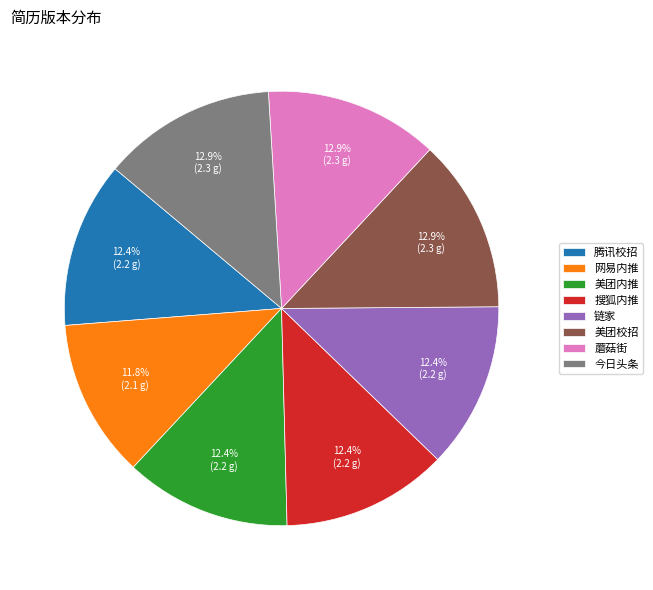

How much of the chart is everything except 搜狐内推?

87.6%